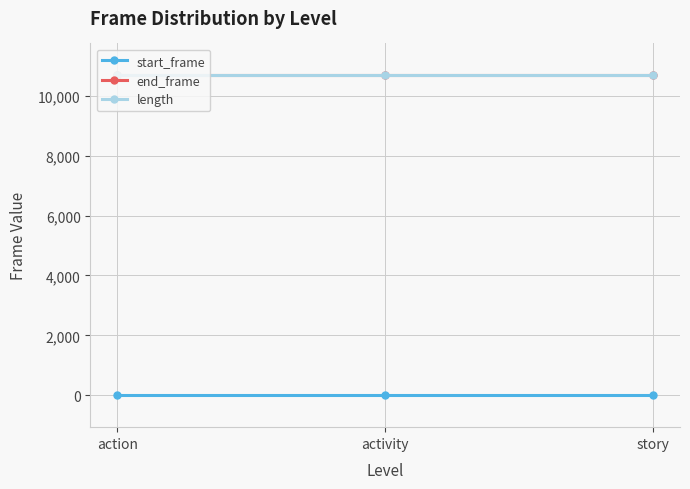

How many lines are shown in the chart?

3